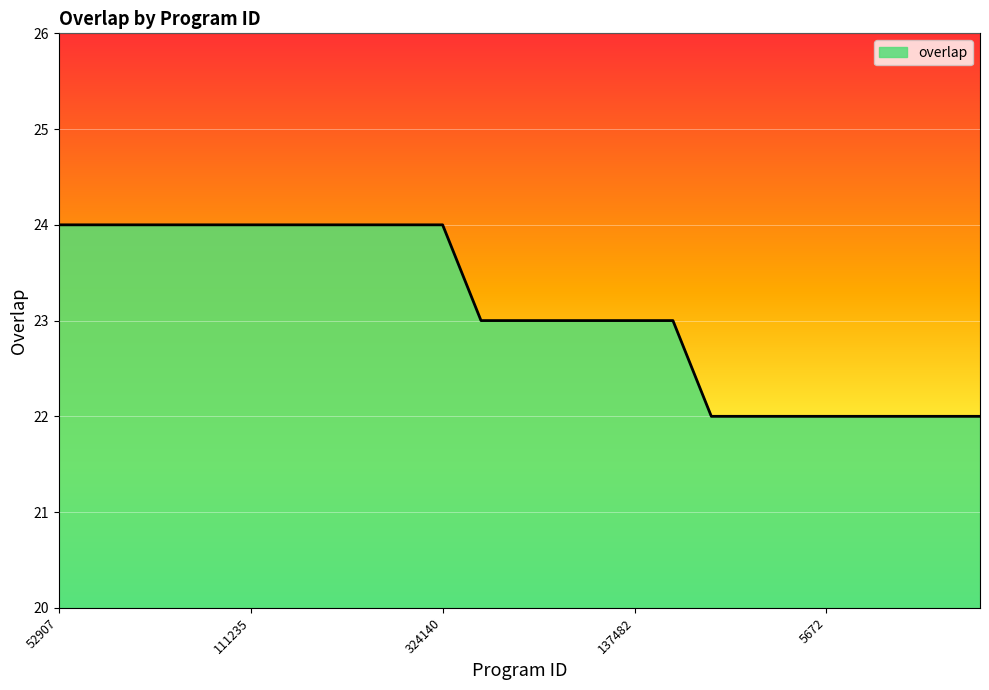

What is the smallest value displayed?

22